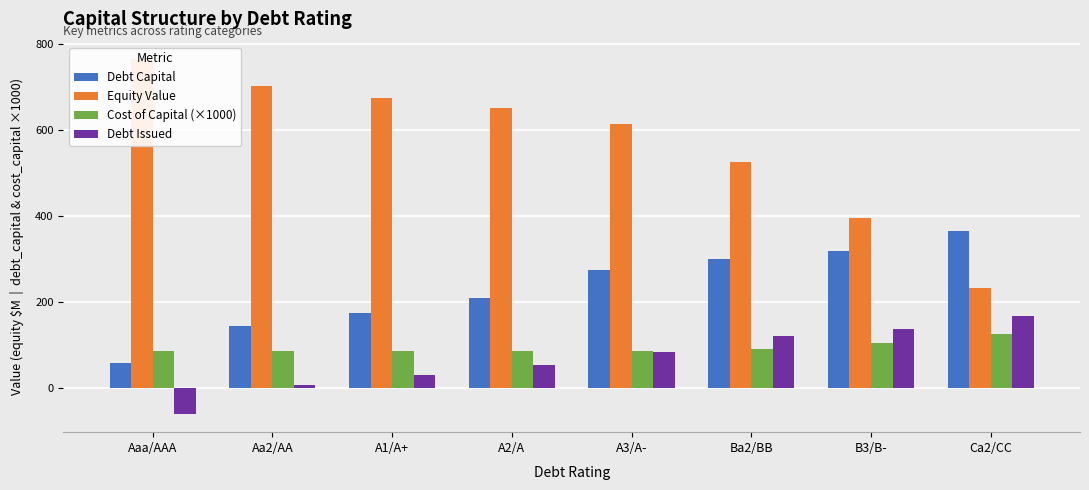

What is the sum of the Debt Capital values at A1/A+ and Ca2/CC?

540.0